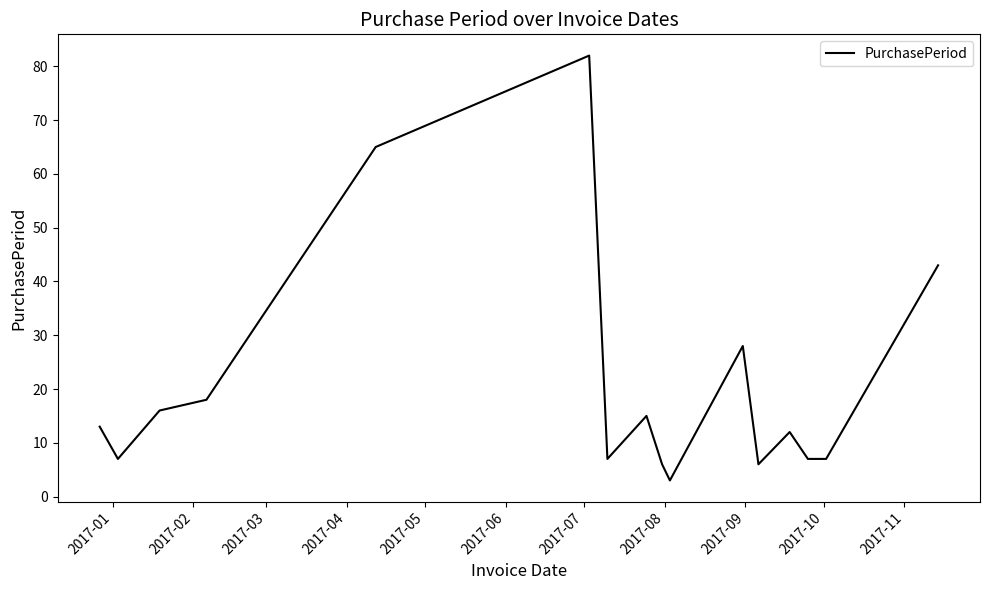

What is the difference between the maximum and minimum values?

79